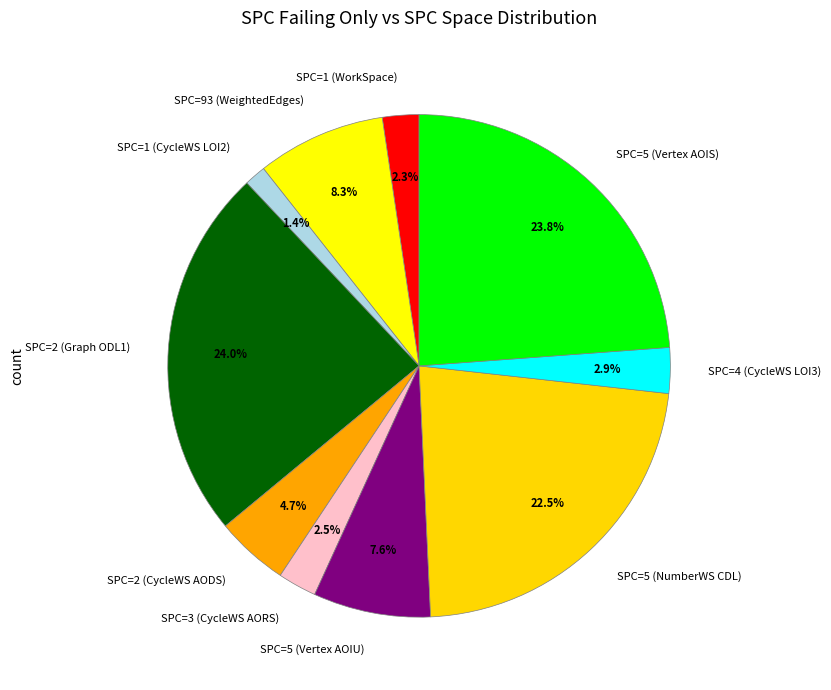

Which has a higher value, SPC=5 (NumberWS CDL) or SPC=5 (Vertex AOIU)?

SPC=5 (NumberWS CDL)